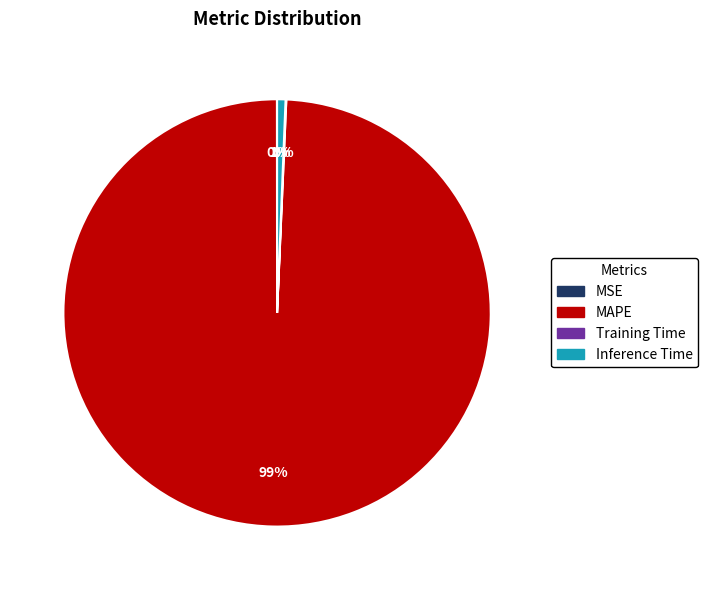

Which has a higher value, MAPE or Inference Time?

MAPE